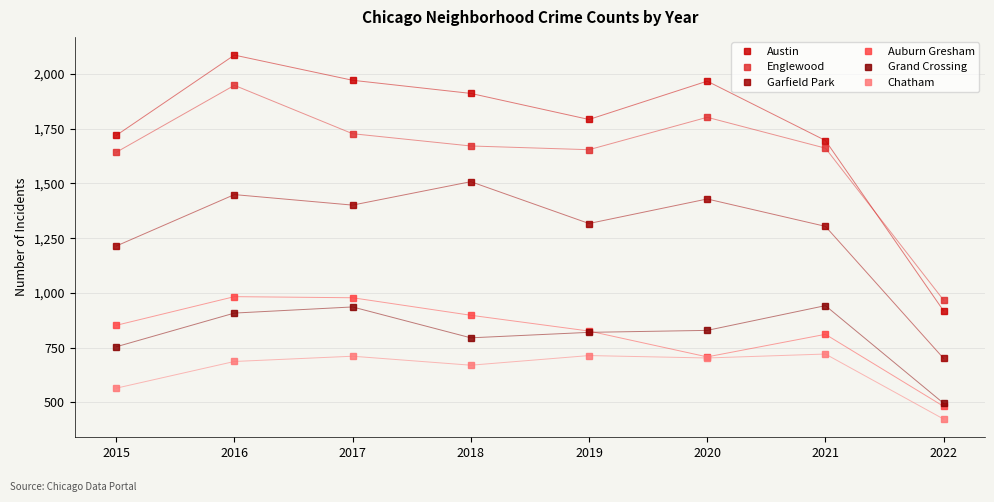

At which category is the sum across all series the highest?

2016